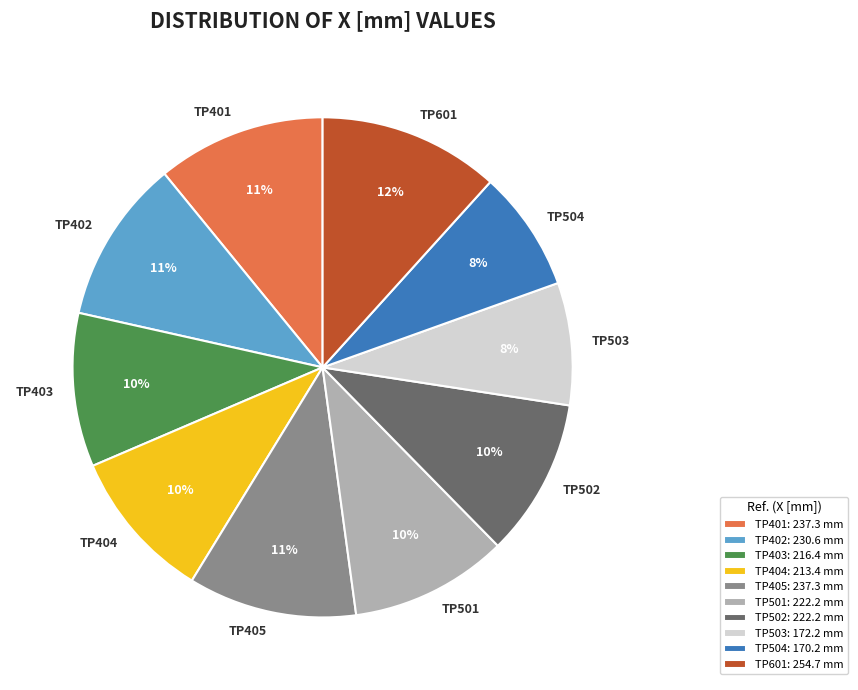

What percentage is the TP502 slice, to the nearest percent?

10%